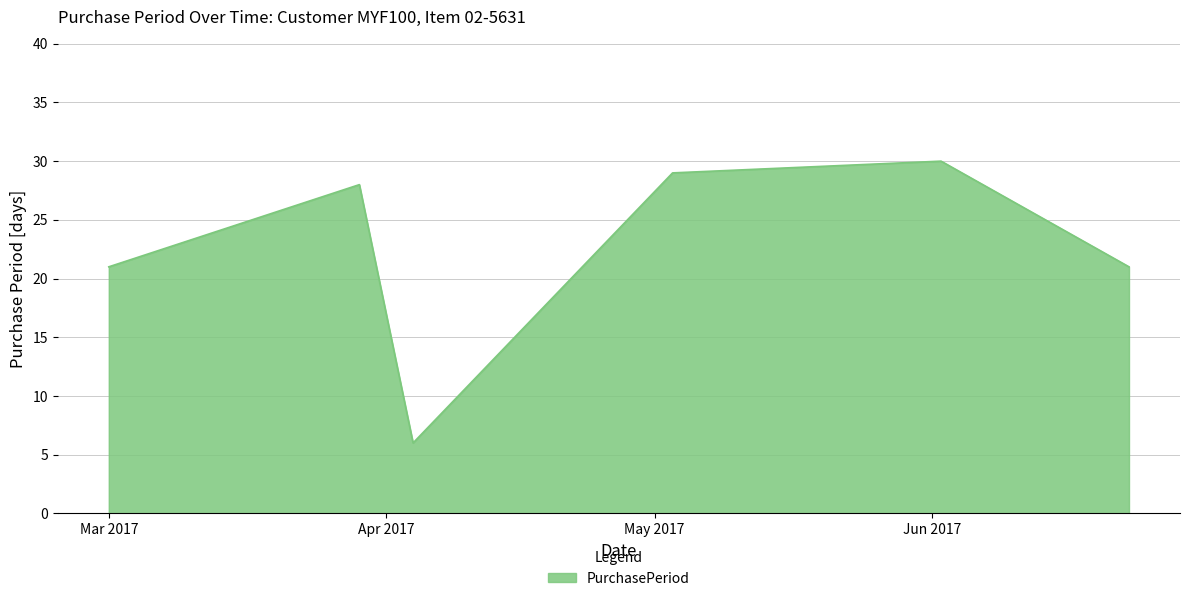

What is the greatest value displayed?

30